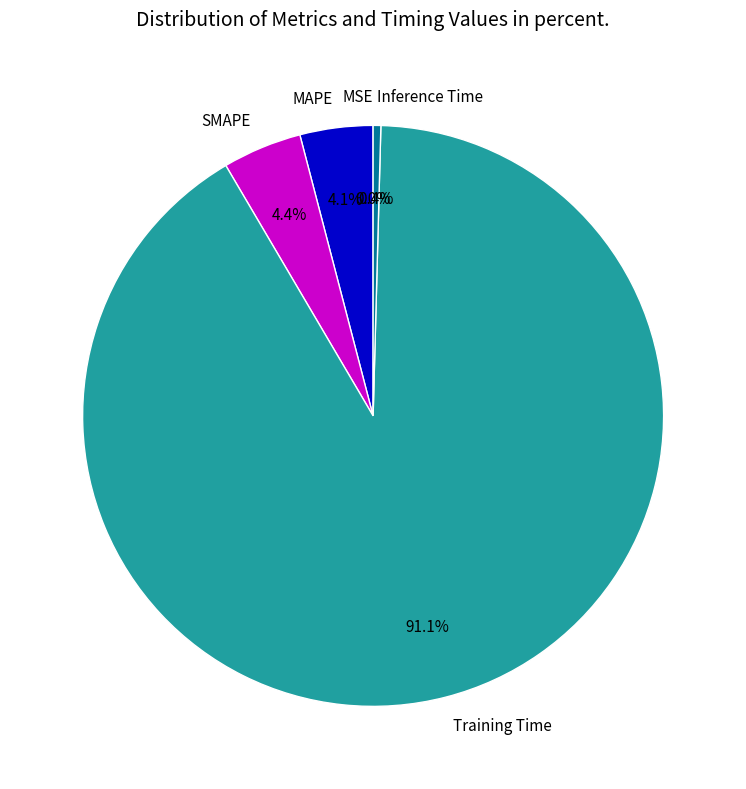

True or false: Training Time accounts for 91% of the total.

True